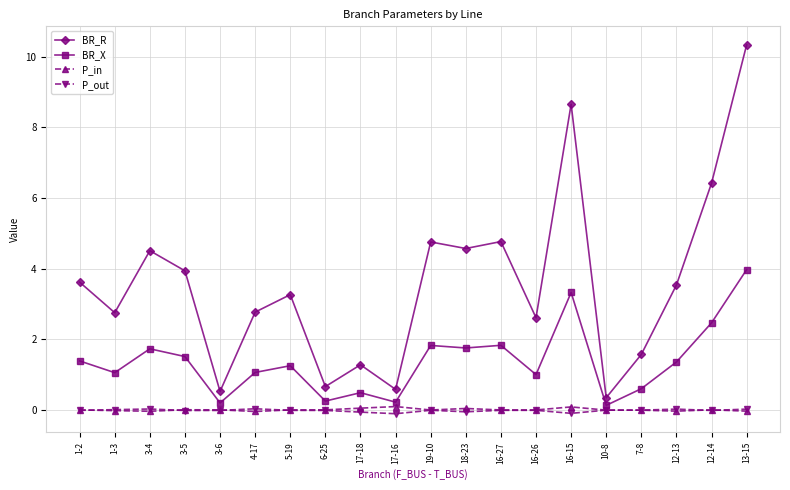

Where does the BR_R series first go above 3?

1-2